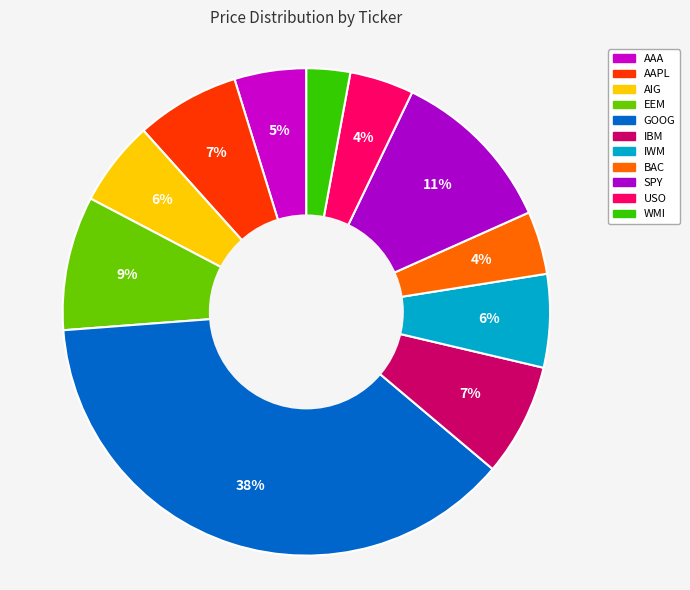

Which category has the biggest portion of the pie?

GOOG